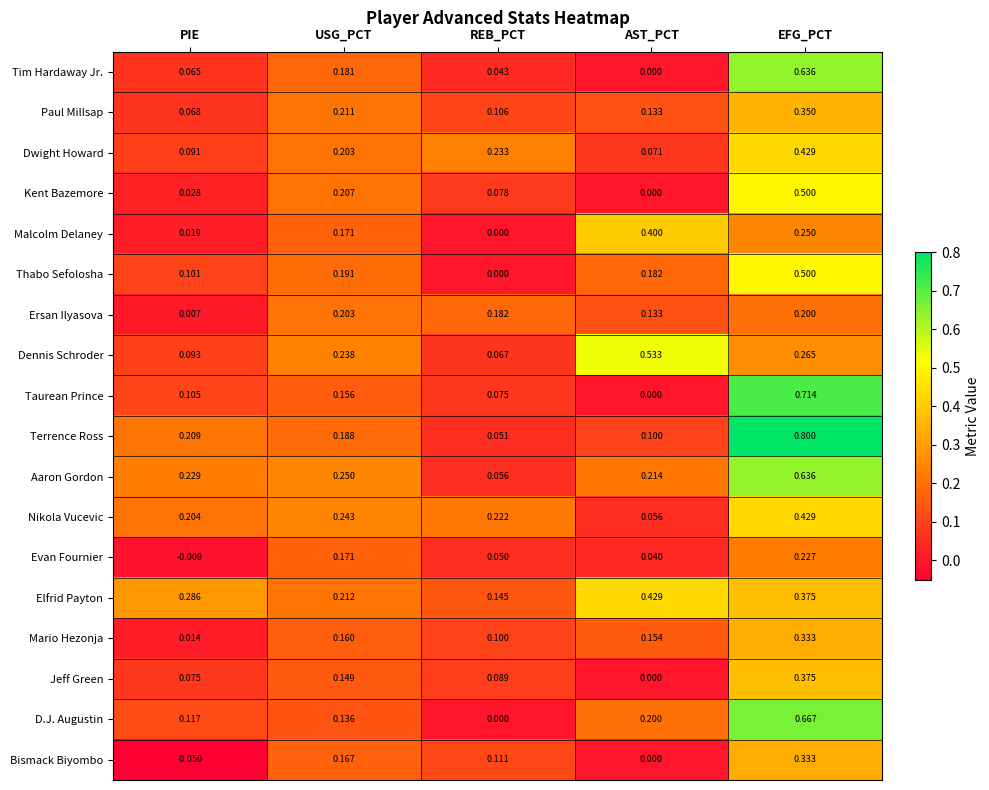

At which label is Jeff Green closest to 0?

AST_PCT